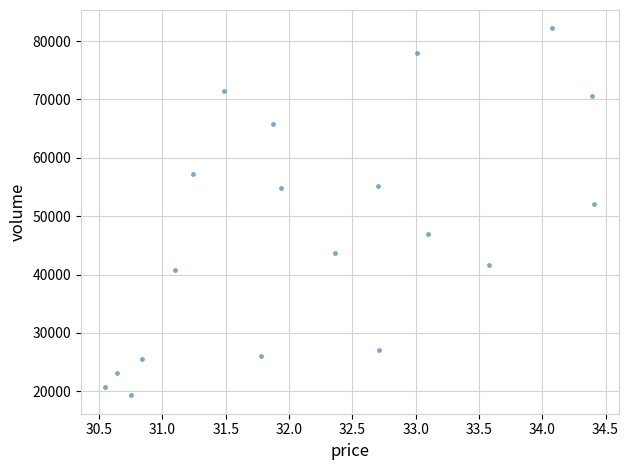

What Y value in the scatter plot is closest to 50739?

52091